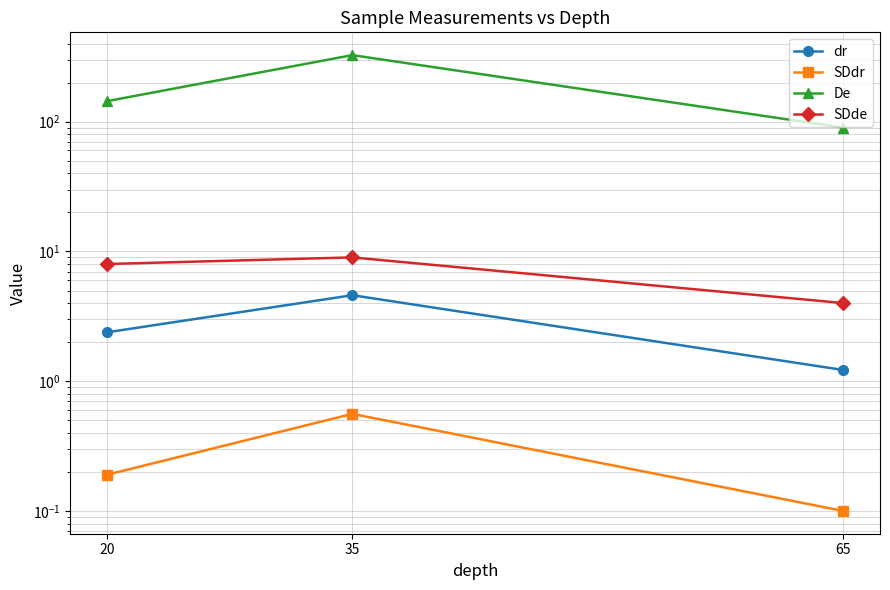

What is the difference between the maximum and second lowest values in the SDdr series?

0.4